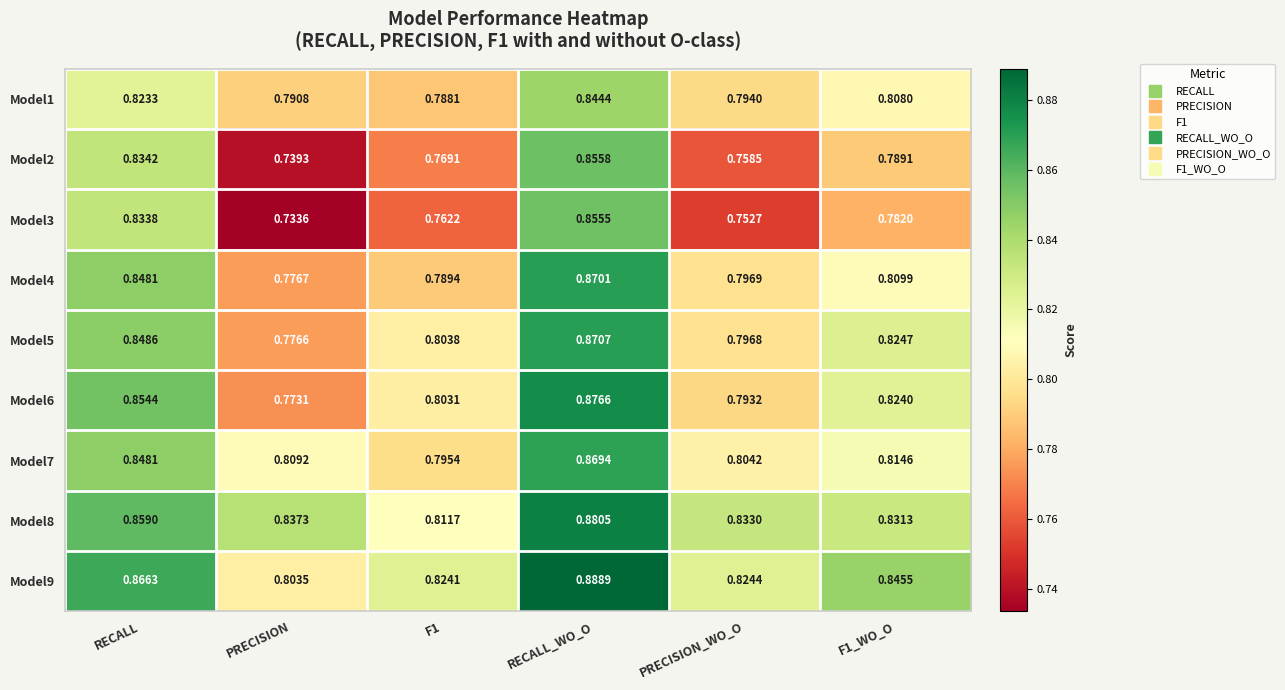

At which category is the sum across all series the highest?

RECALL_WO_O